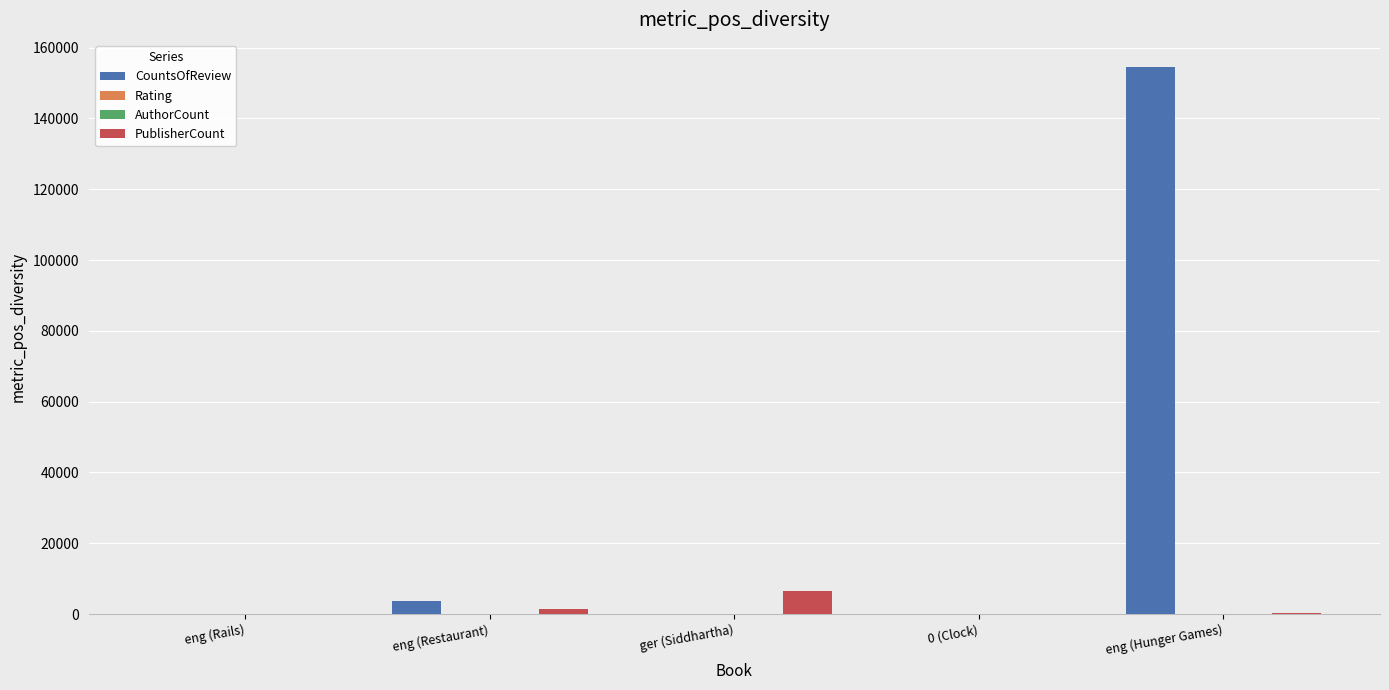

Which series changed the most between 0 (Clock) and eng (Hunger Games)?

CountsOfReview